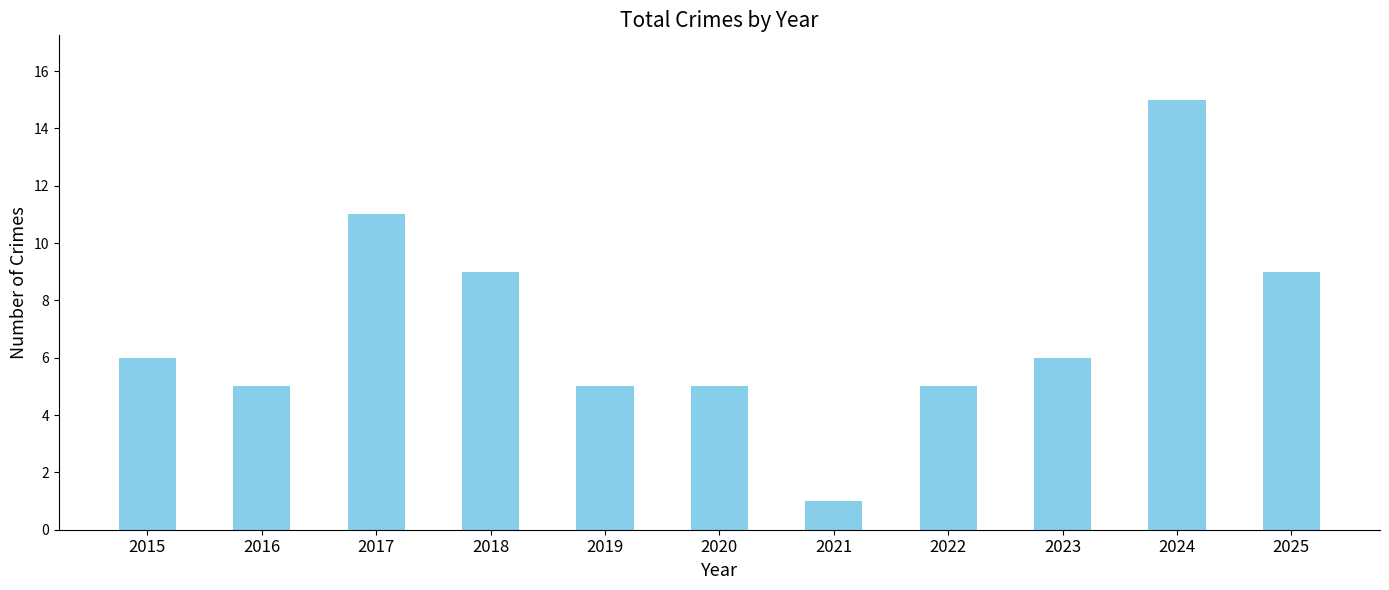

True or false: the data shows 9 at 2018.

True